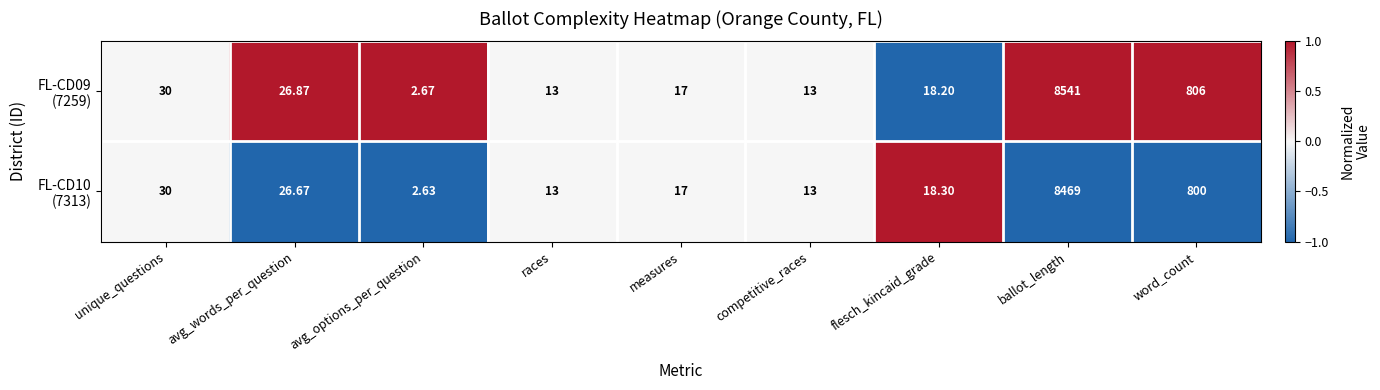

Which label corresponds to the largest value in the chart?

ballot_length